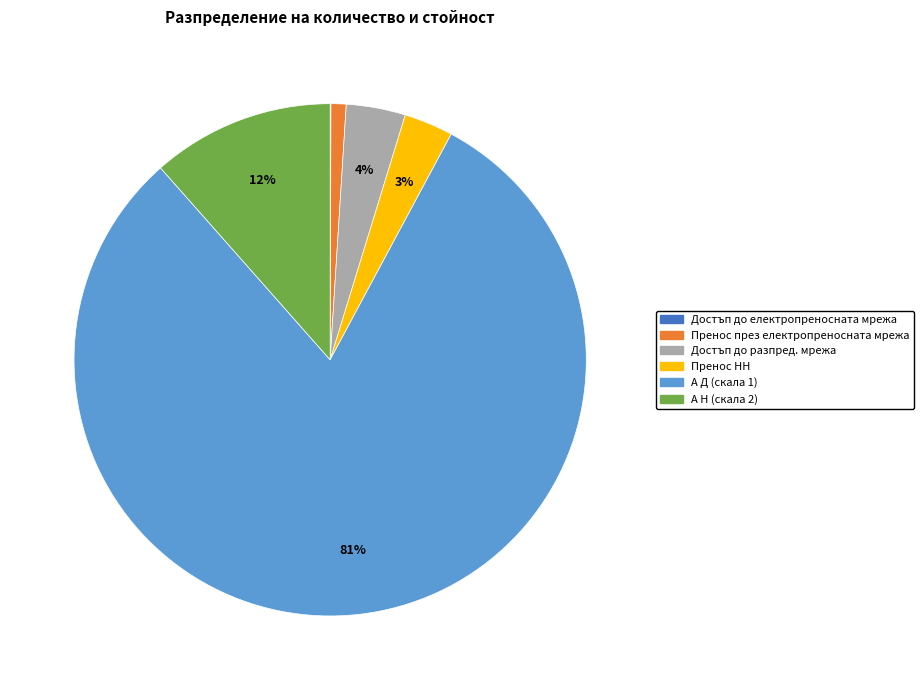

To the nearest percent, what portion does Пренос през електропреносната мрежа represent?

1%